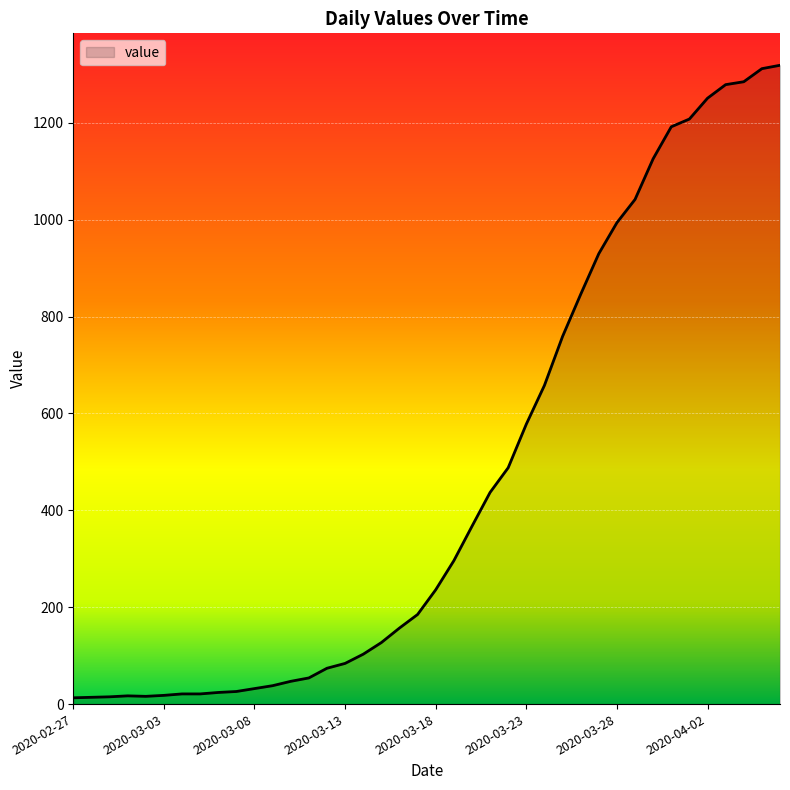

What is the difference between the maximum and minimum values?

1306